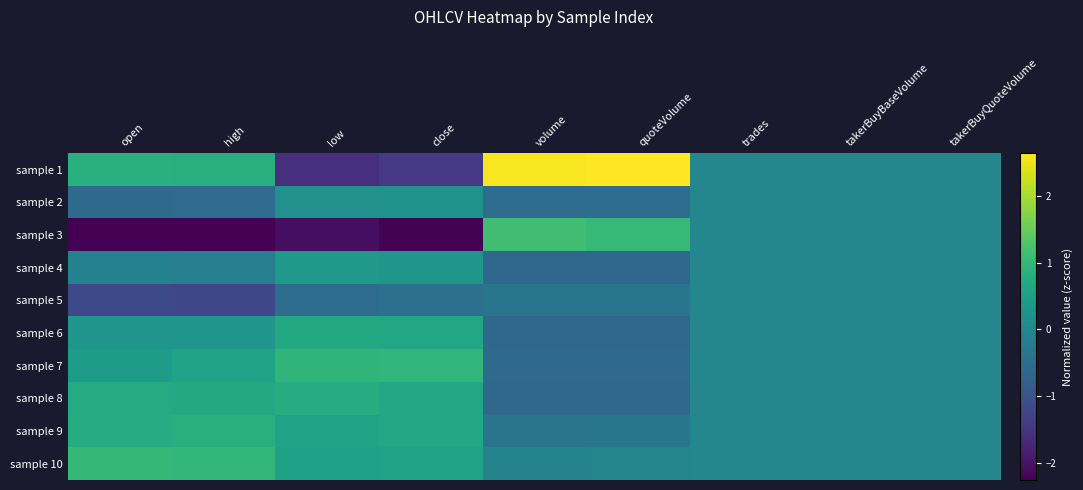

Which category has the highest value in the sample 1 series?

quoteVolume